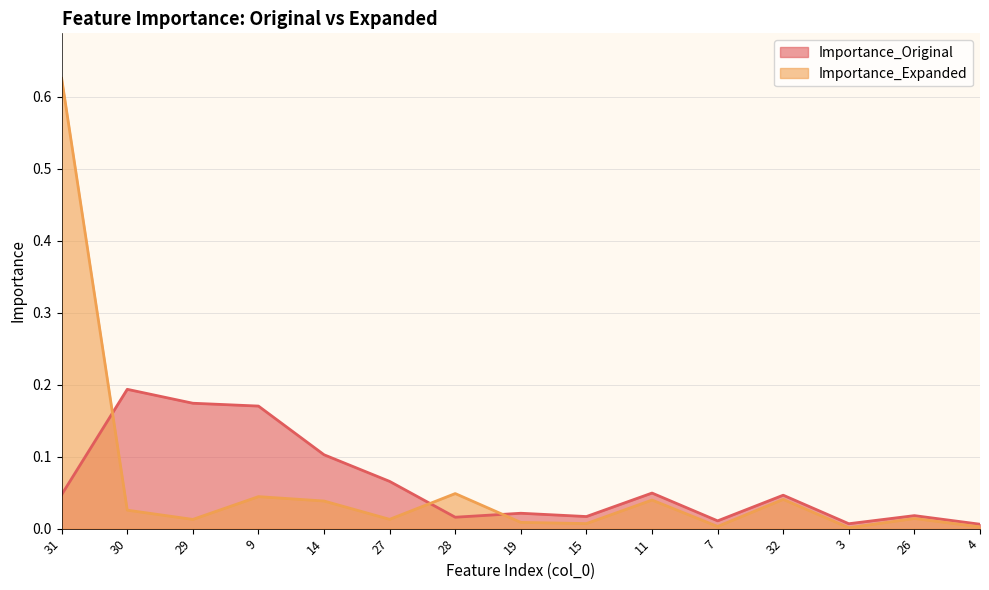

At how many categories does at least one series exceed 0?

15